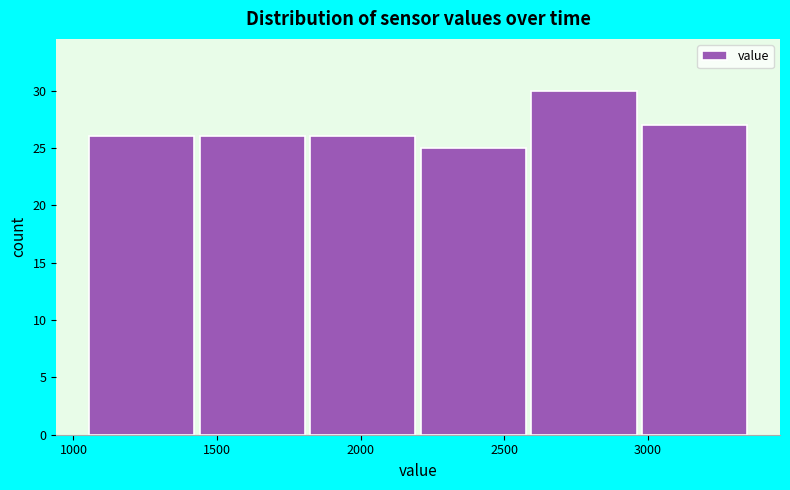

Over which range of the x-axis is the bar tallest?

2600 to 2950